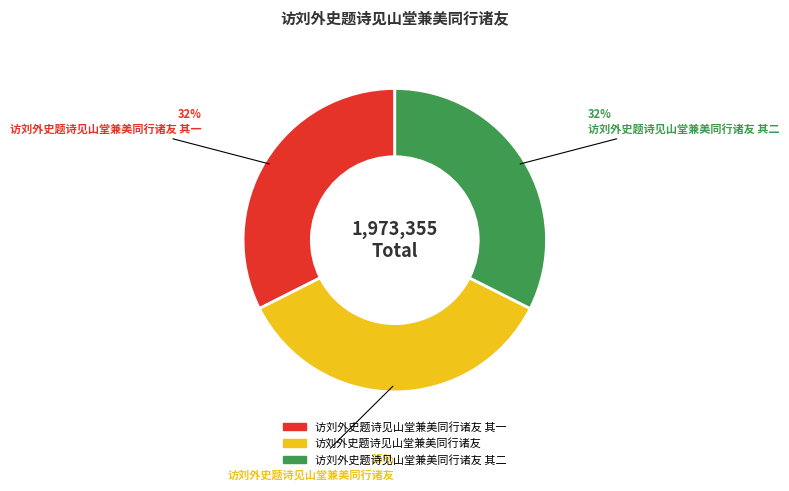

To the nearest percent, what is the difference between the largest and smallest slice percentages?

3%